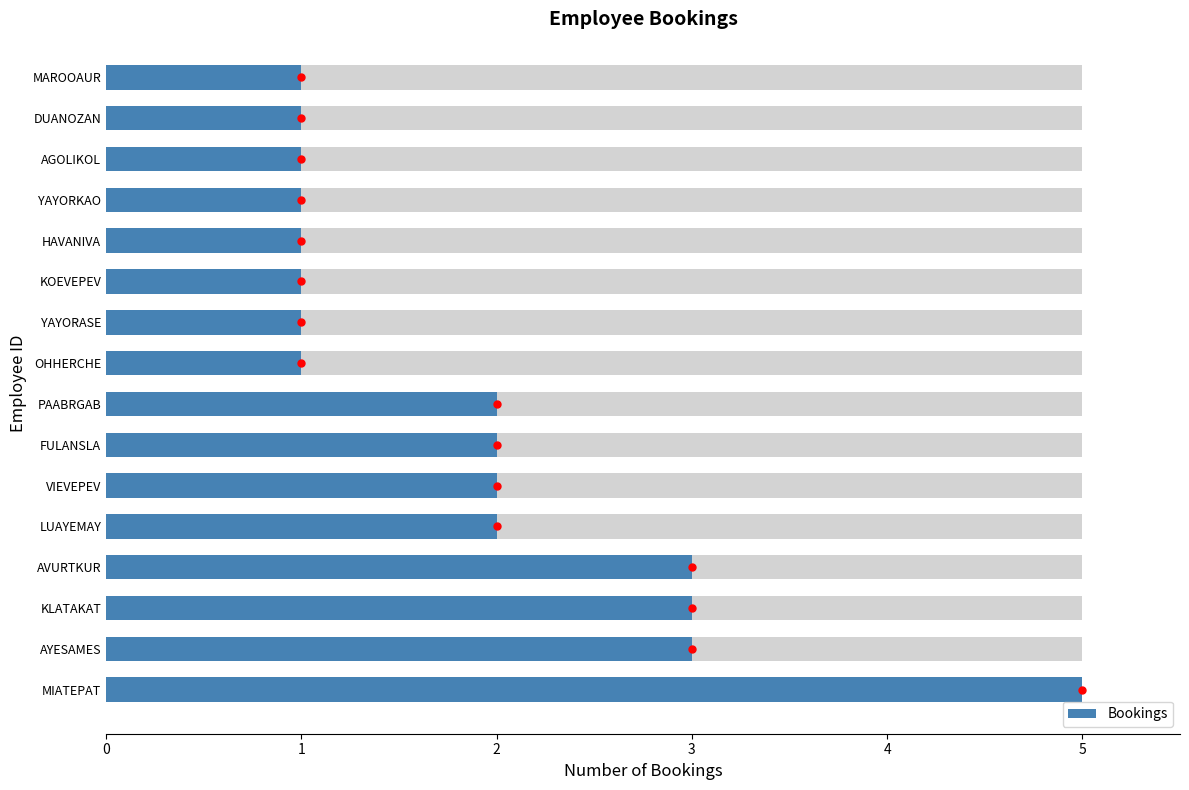

Approximately how many times larger is the value at 2 compared to 7?

1.5